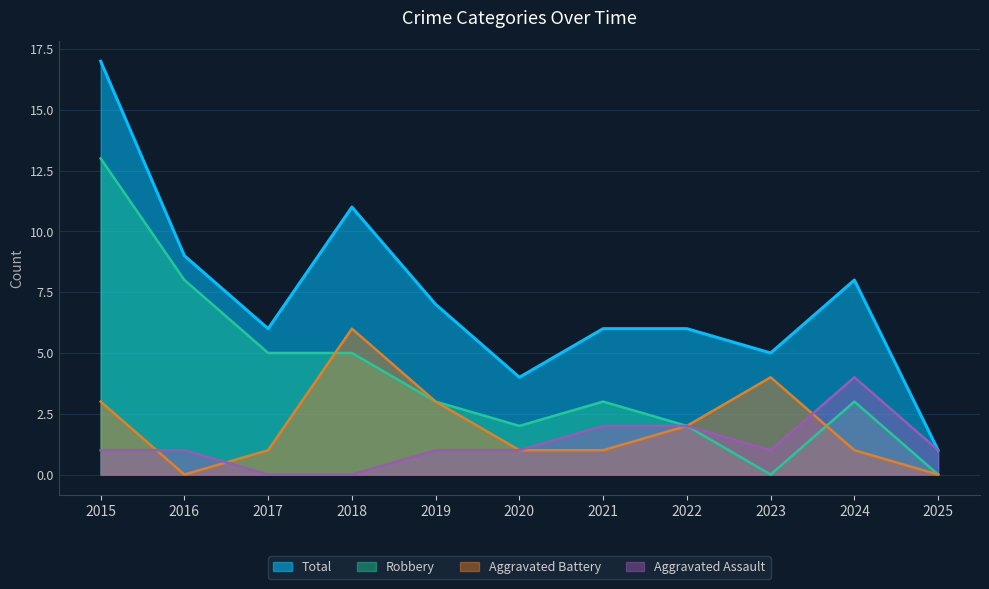

True or false: Robbery has more than 2 points higher than both neighbors.

False